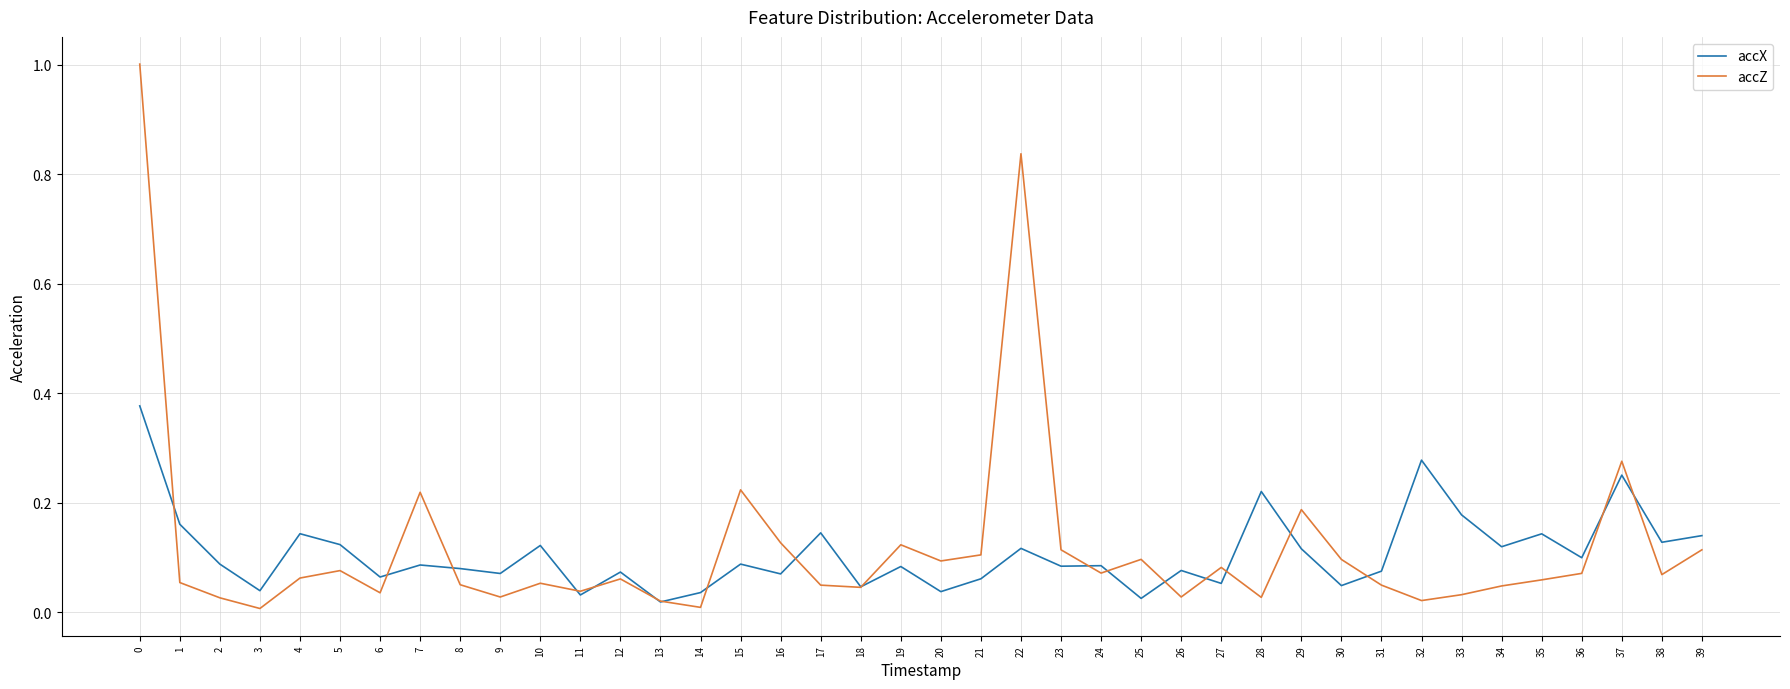

True or false: accX has more than 1 points higher than both neighbors.

True